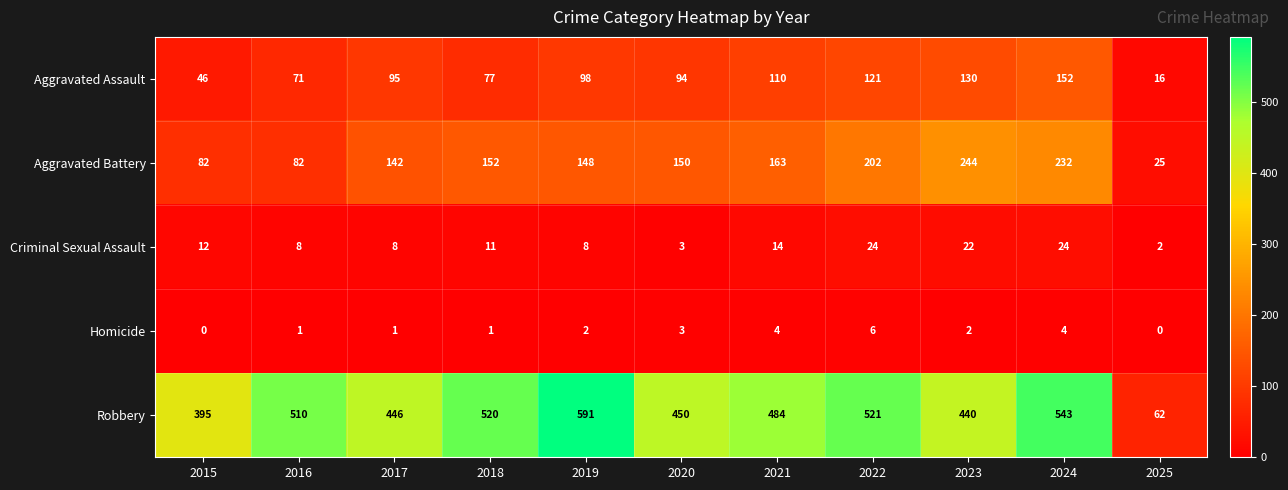

Which series has the widest spread of values?

Robbery